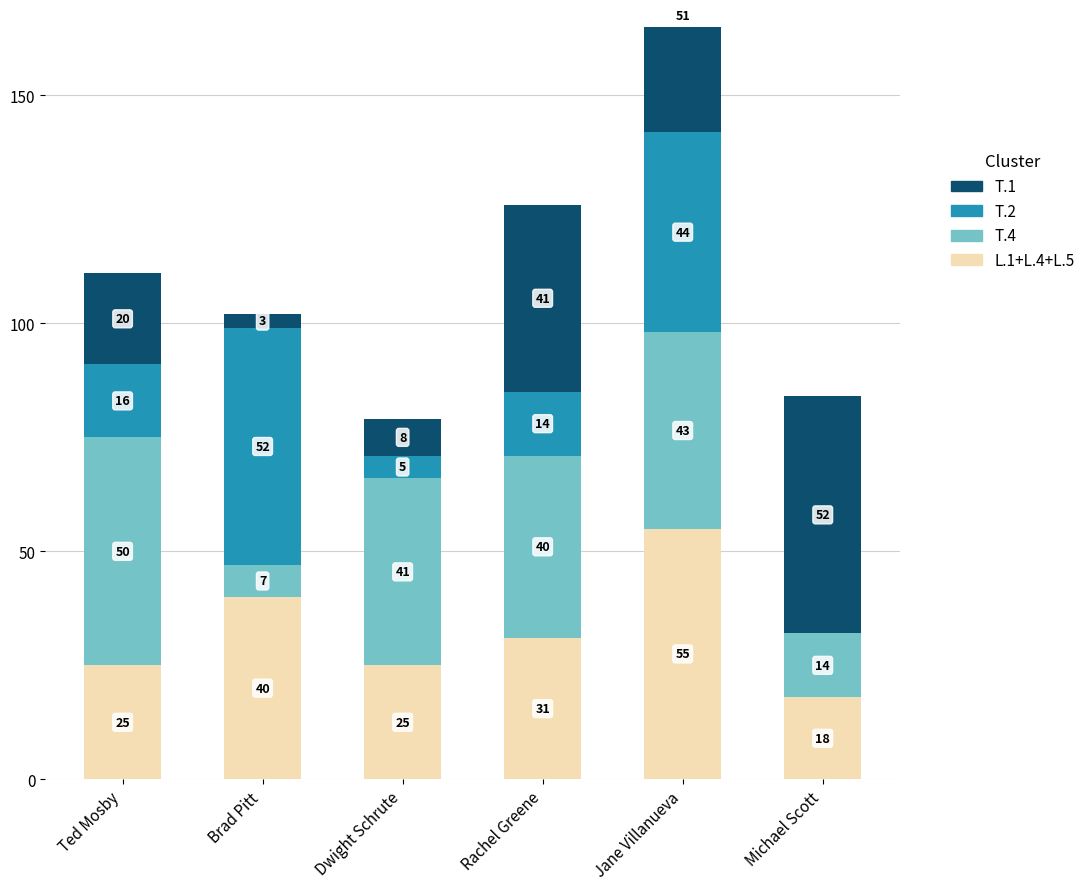

Between Rachel Greene and Michael Scott, which series saw the biggest shift?

T.4